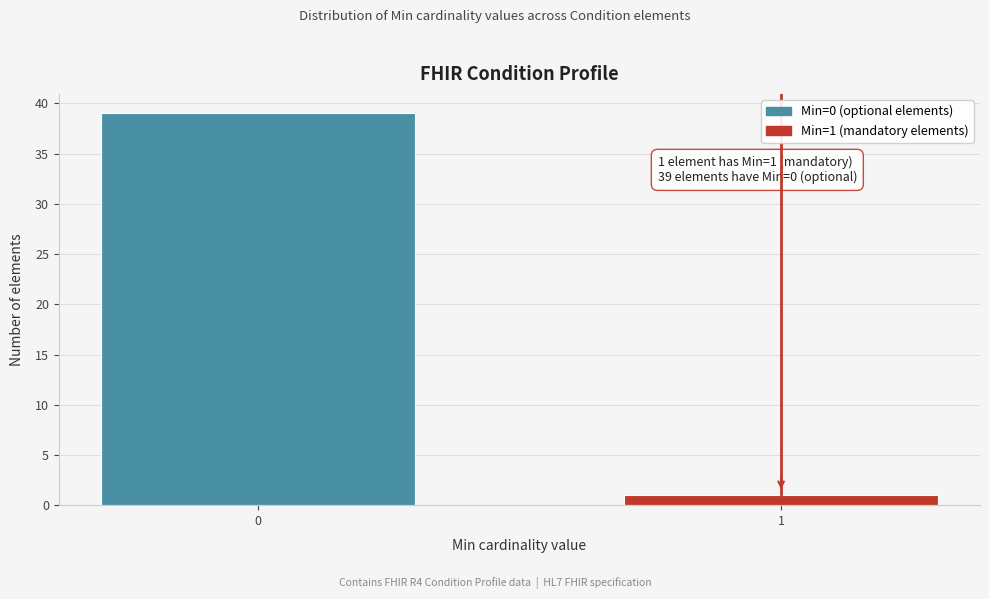

Reading left to right, what are all the values shown in this chart?

0=39	1=1